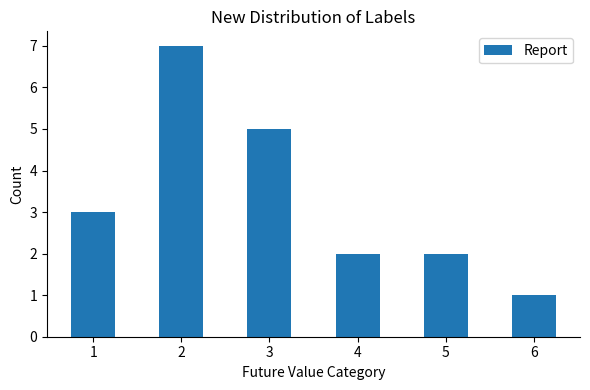

True or false: the data shows 7 at 2.

True